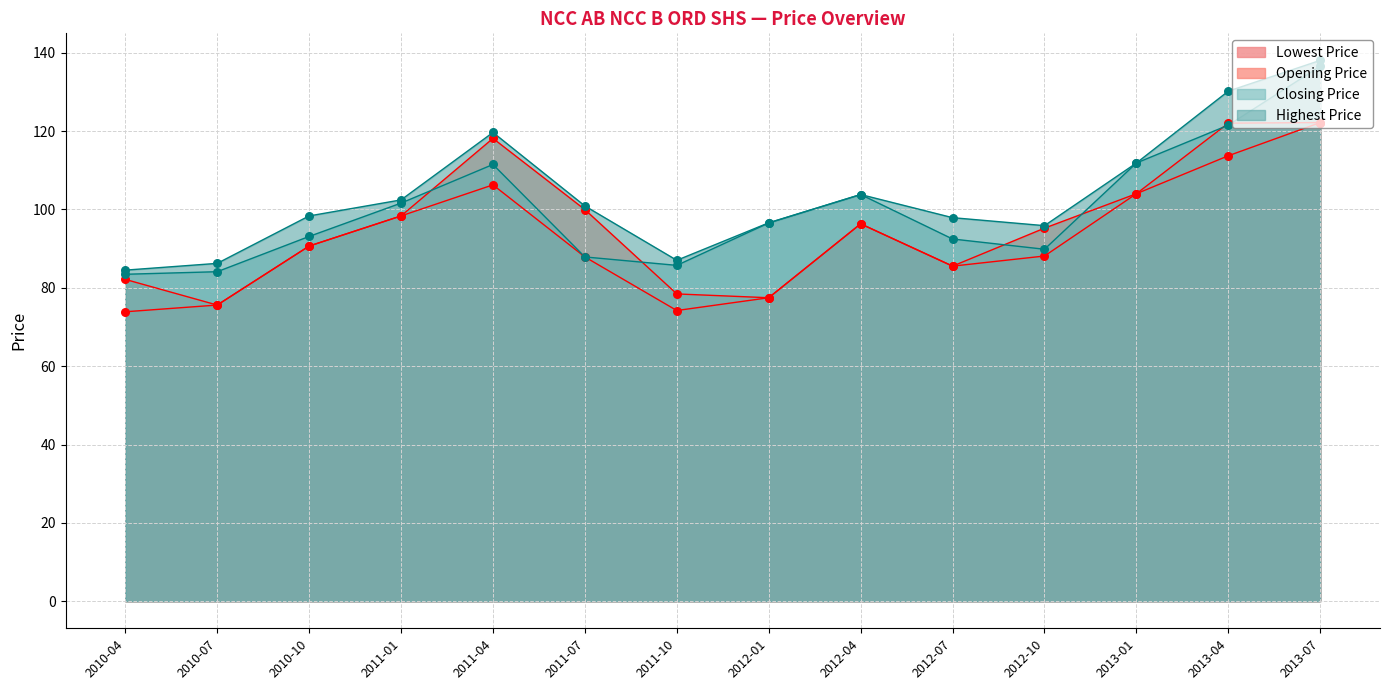

At how many categories does at least one series exceed 114?

3